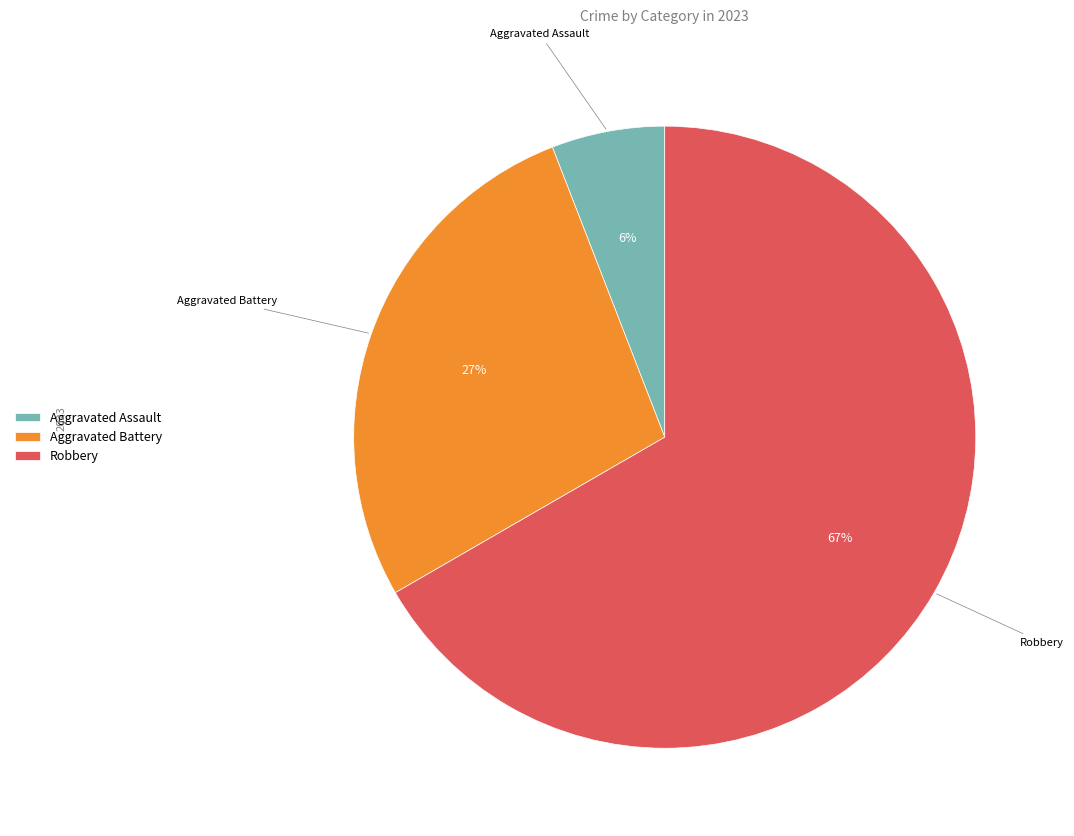

Is the sum of Aggravated Assault and Robbery greater than half?

Yes